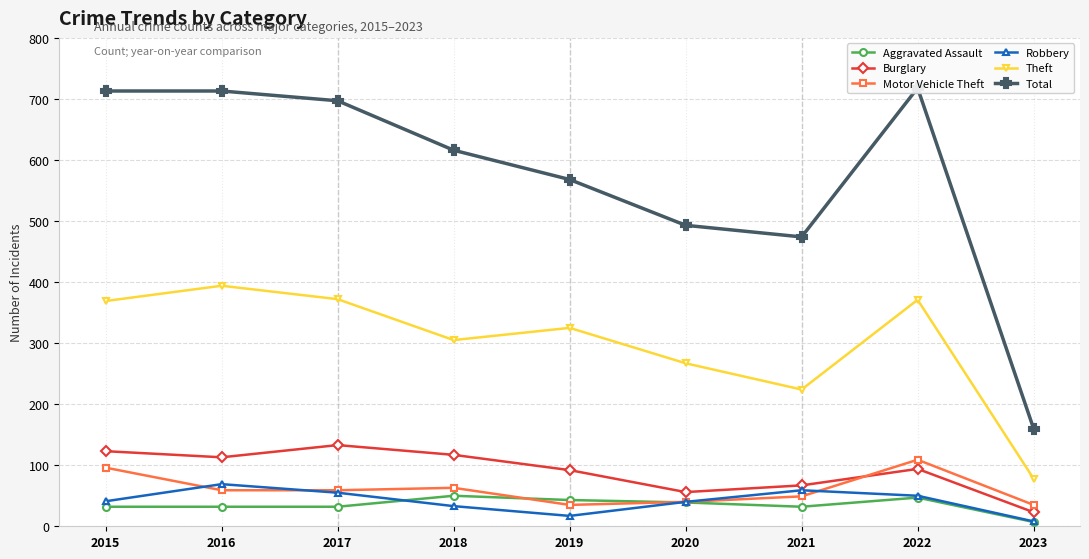

Where is Aggravated Assault nearest to the value 28?

2015